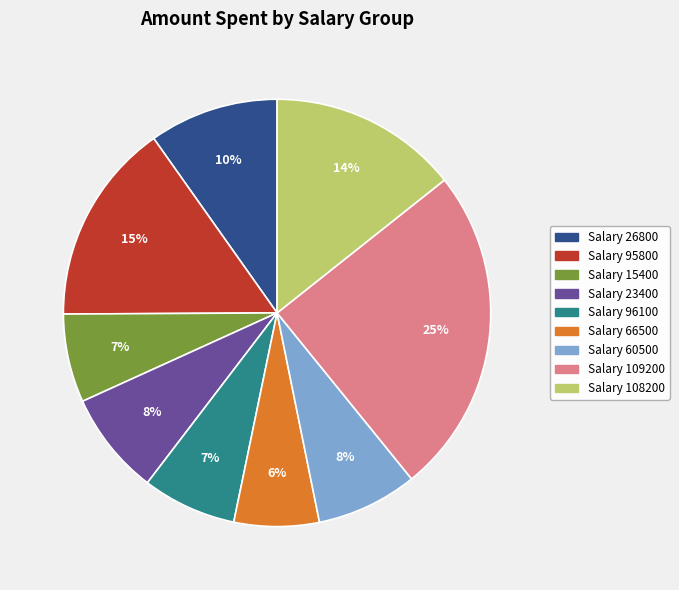

To the nearest percent, what is the average slice percentage?

11%